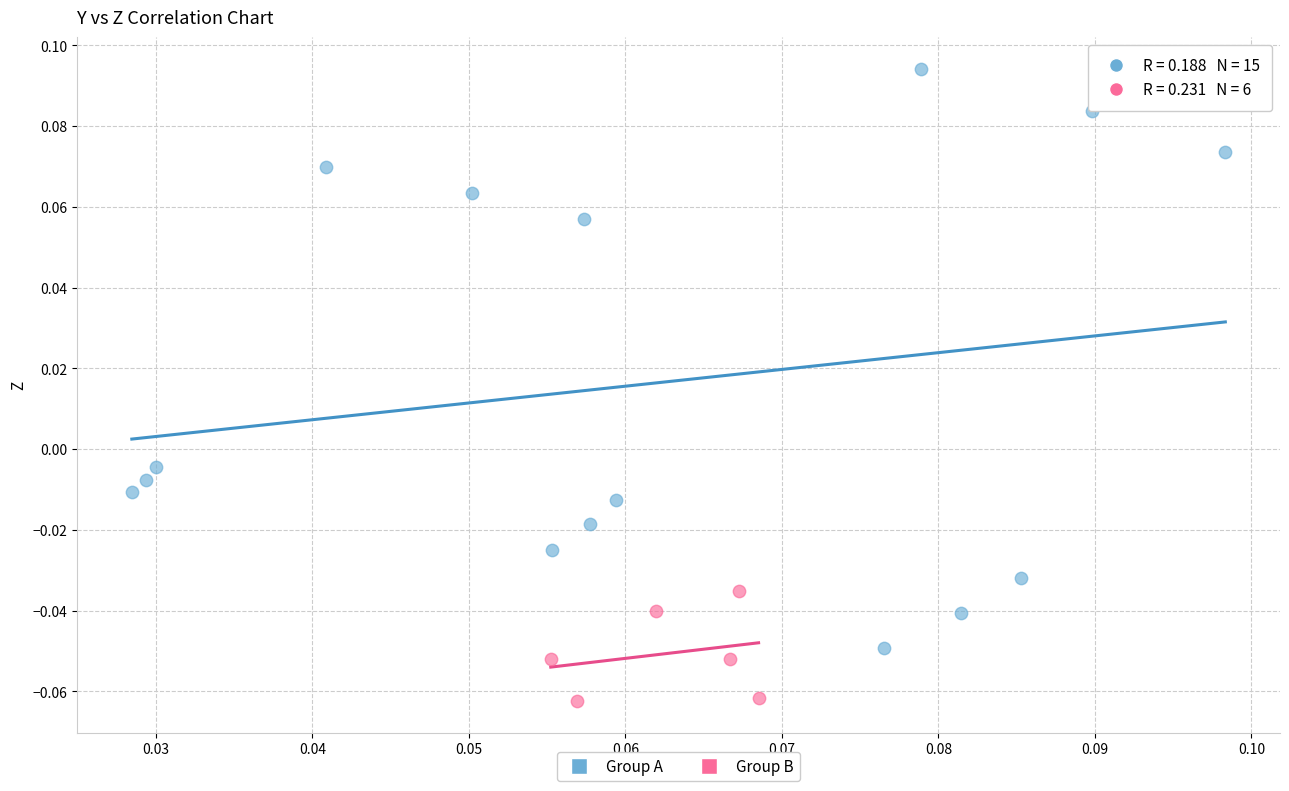

Which series reaches the maximum Y coordinate?

Group A